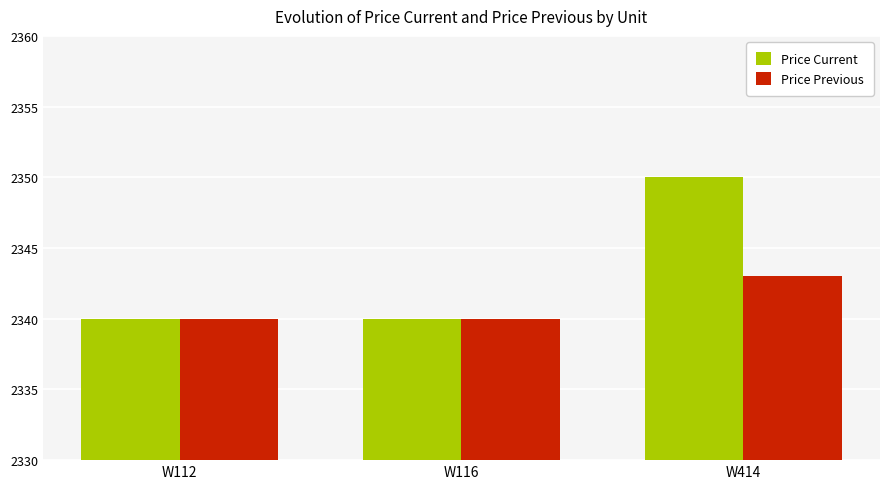

Reading left to right, extract all data points from this chart.

Price Current: 2340	2340	2350
Price Previous: 2340	2340	2343